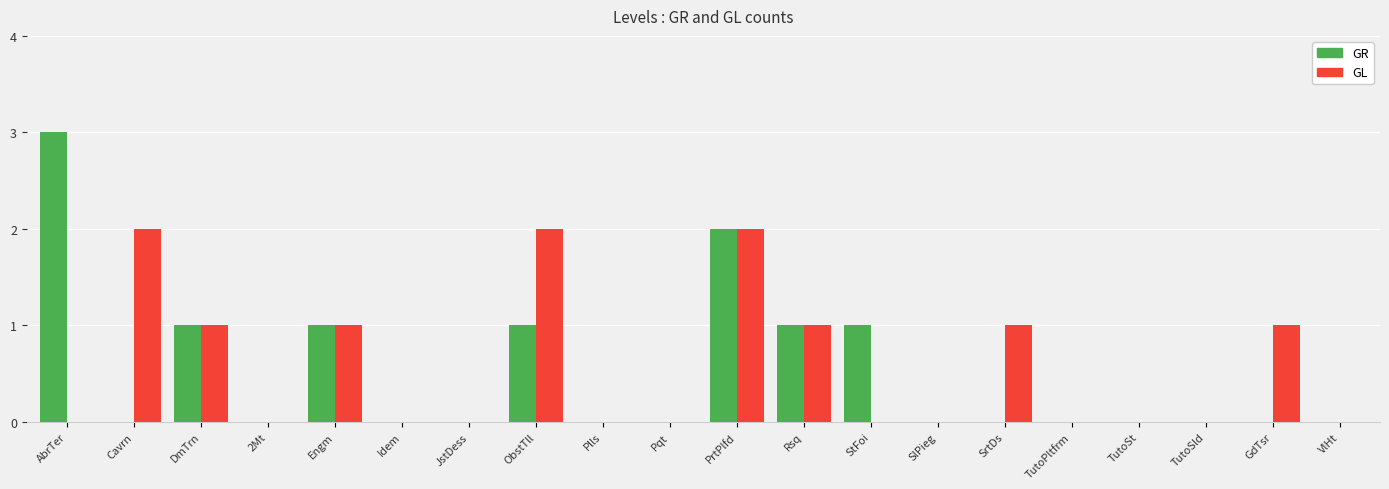

Reading left to right, what are all the values shown in this chart?

GR: 3	0	1	0	1	0	0	1	0	0	2	1	1	0	0	0	0	0	0	0
GL: 0	2	1	0	1	0	0	2	0	0	2	1	0	0	1	0	0	0	1	0